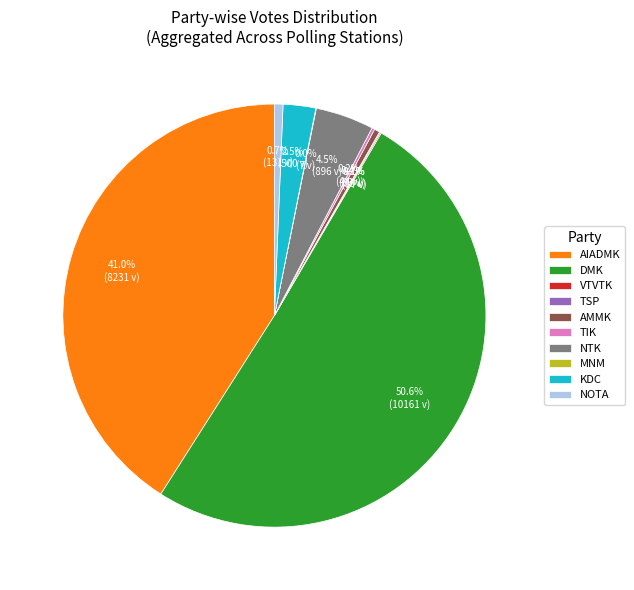

Which slice is the largest?

DMK